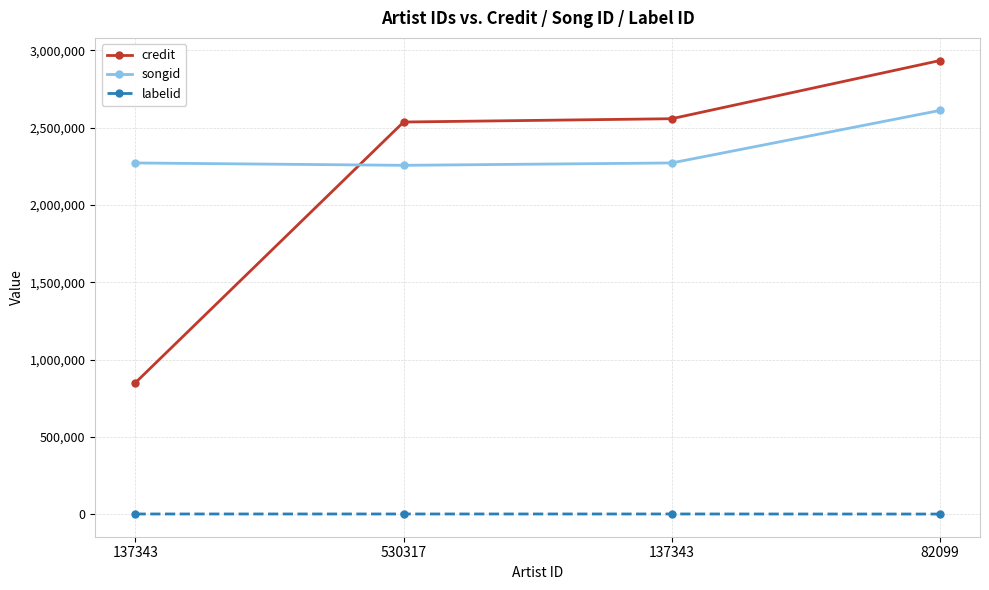

True or false: songid has a value of 3978557 at 530317.

False